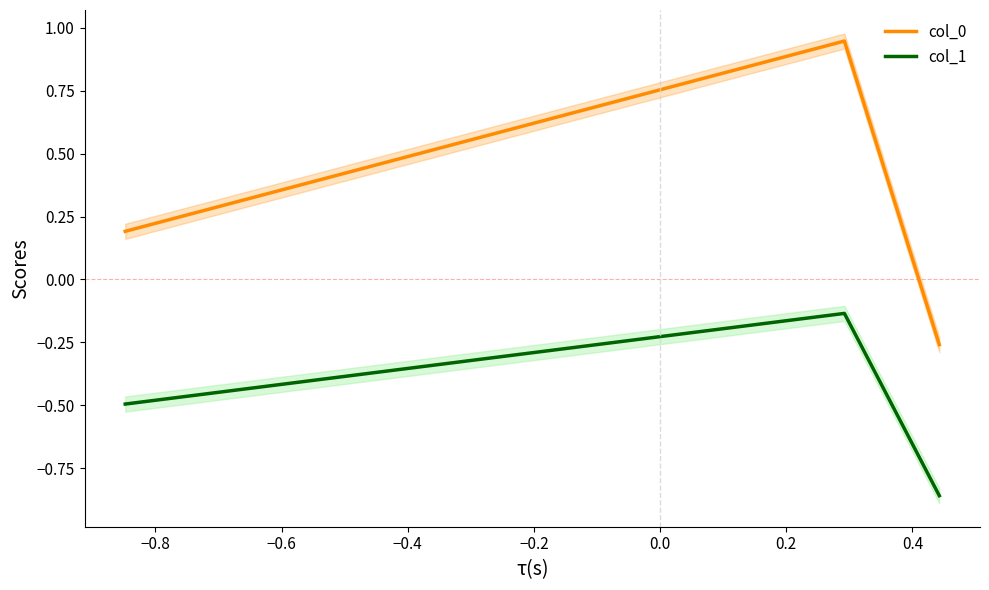

Which series has the widest spread of values?

col_0